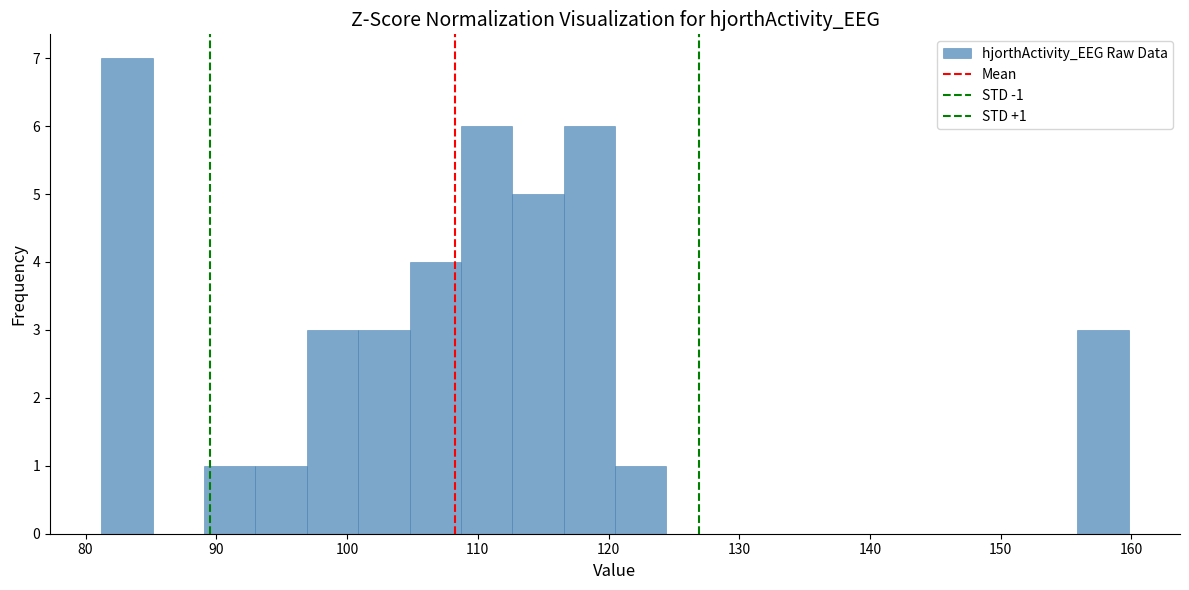

Read against the x-axis, roughly where is the centre of the tallest bar?

83